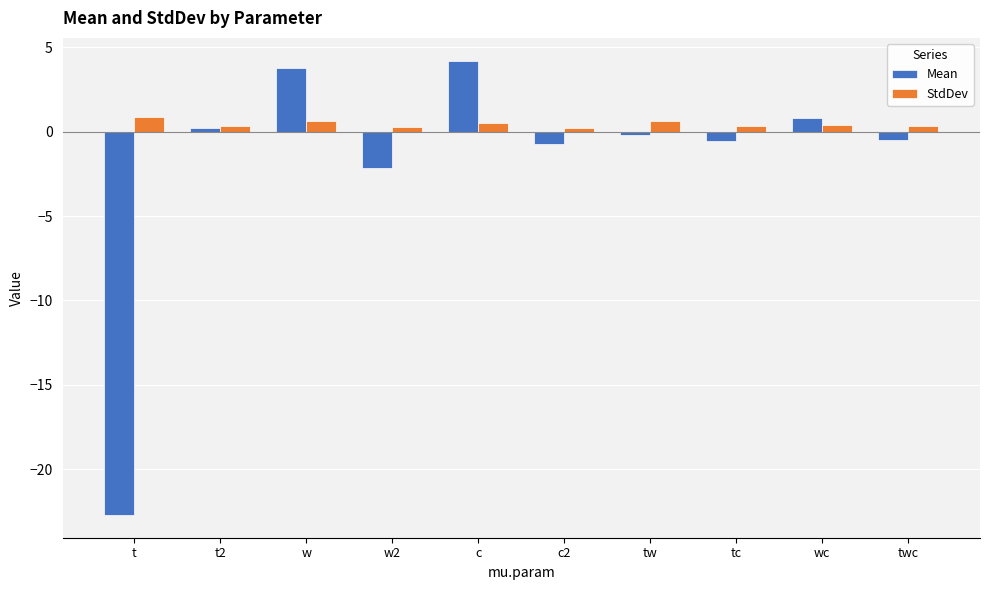

Are the bars horizontal?

No